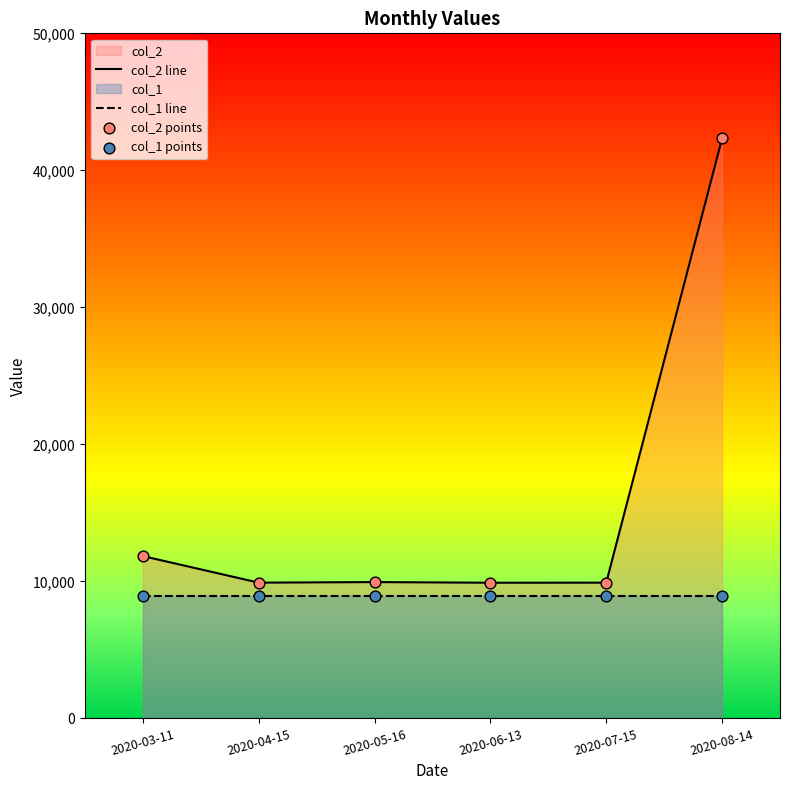

Which series reaches the minimum Y coordinate?

col_1 line